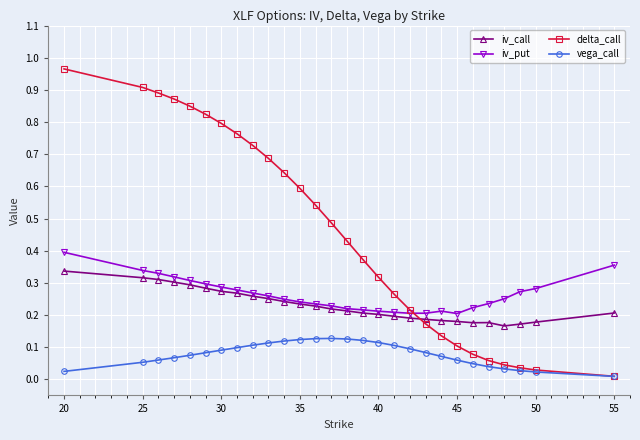

Which series has the widest spread of values?

delta_call